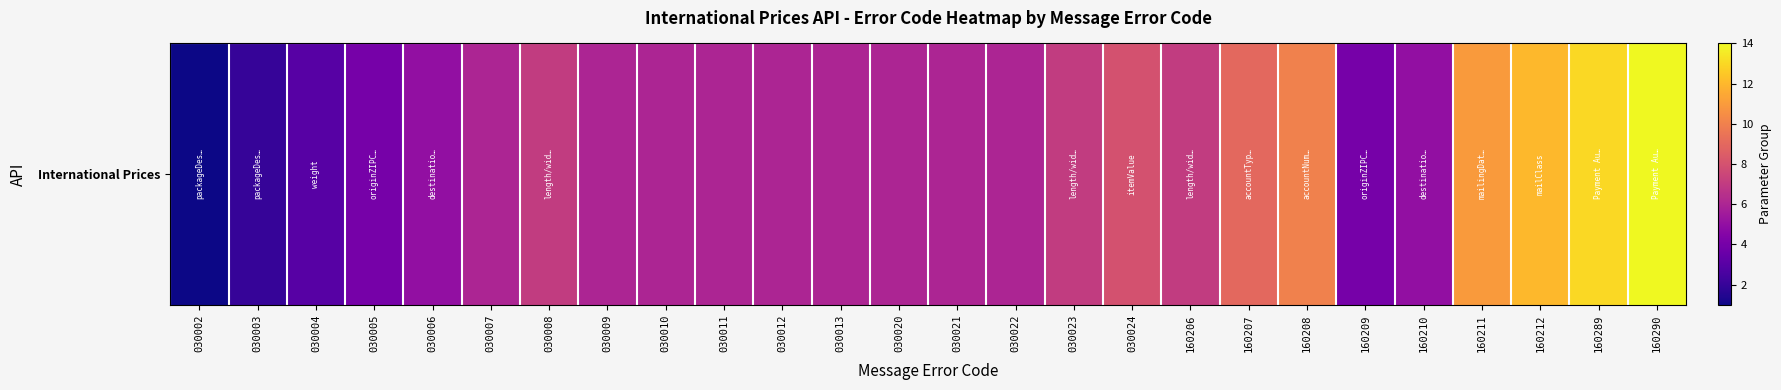

List the labels in order of value, largest first.

160290, 160289, 160212, 160211, 160208, 160207, 030024, 030008, 030023, 160206, 030007, 030009, 030010, 030011, 030012, 030013, 030020, 030021, 030022, 030006, 160210, 030005, 160209, 030004, 030003, 030002